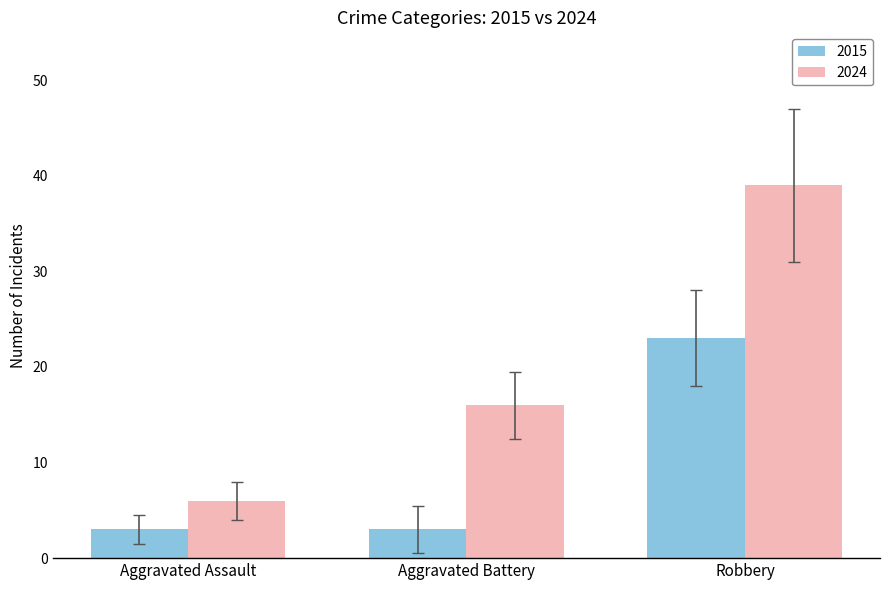

What is the label of the 1st bar from the left?

Aggravated Assault